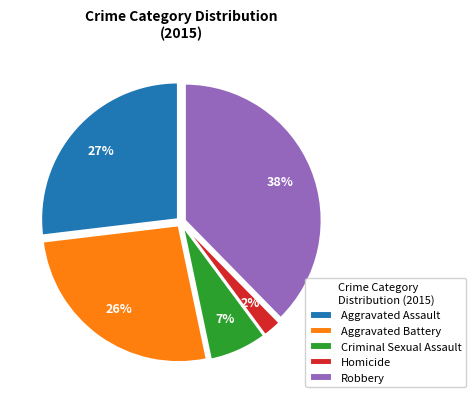

To the nearest percent, what is the difference between the Homicide and Criminal Sexual Assault slice percentages?

5%